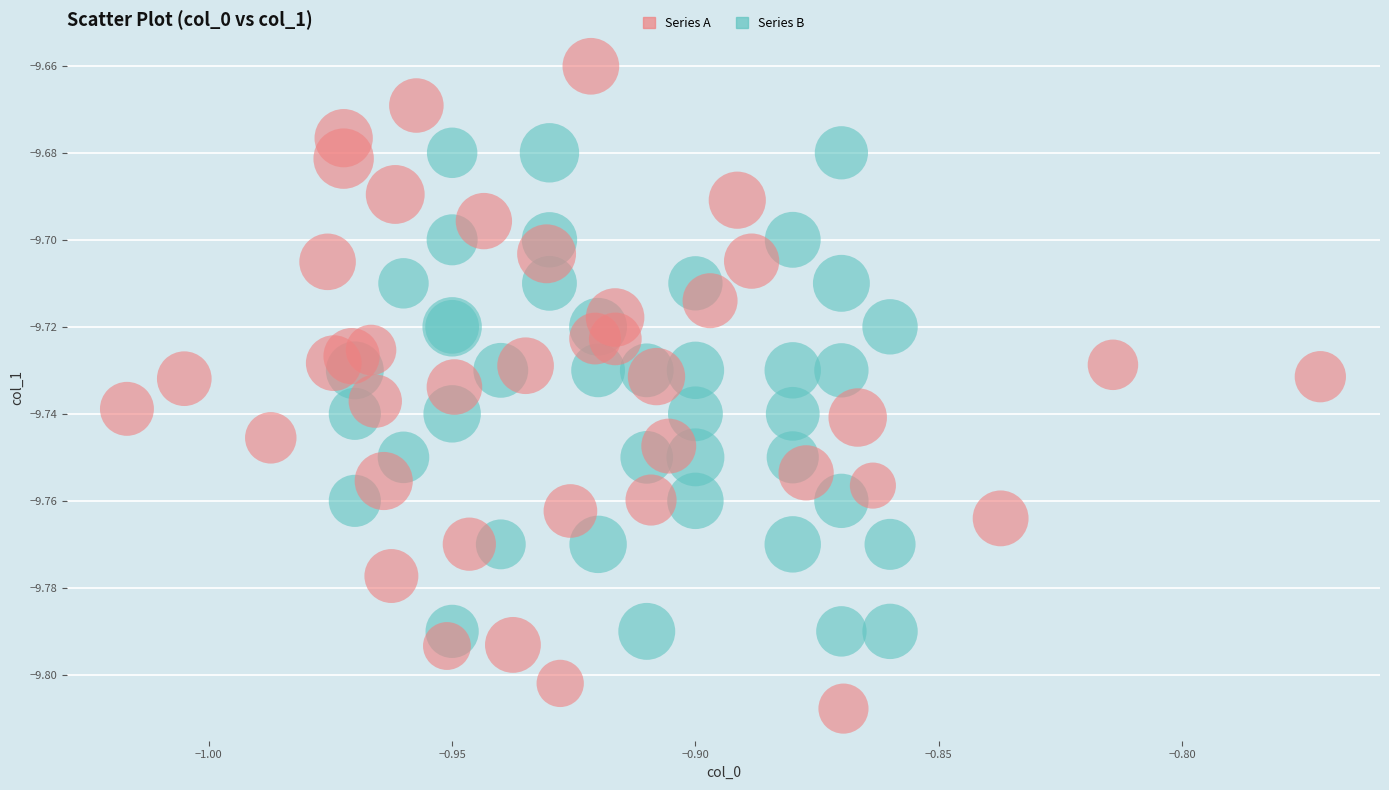

Which series reaches the minimum Y coordinate?

Series A